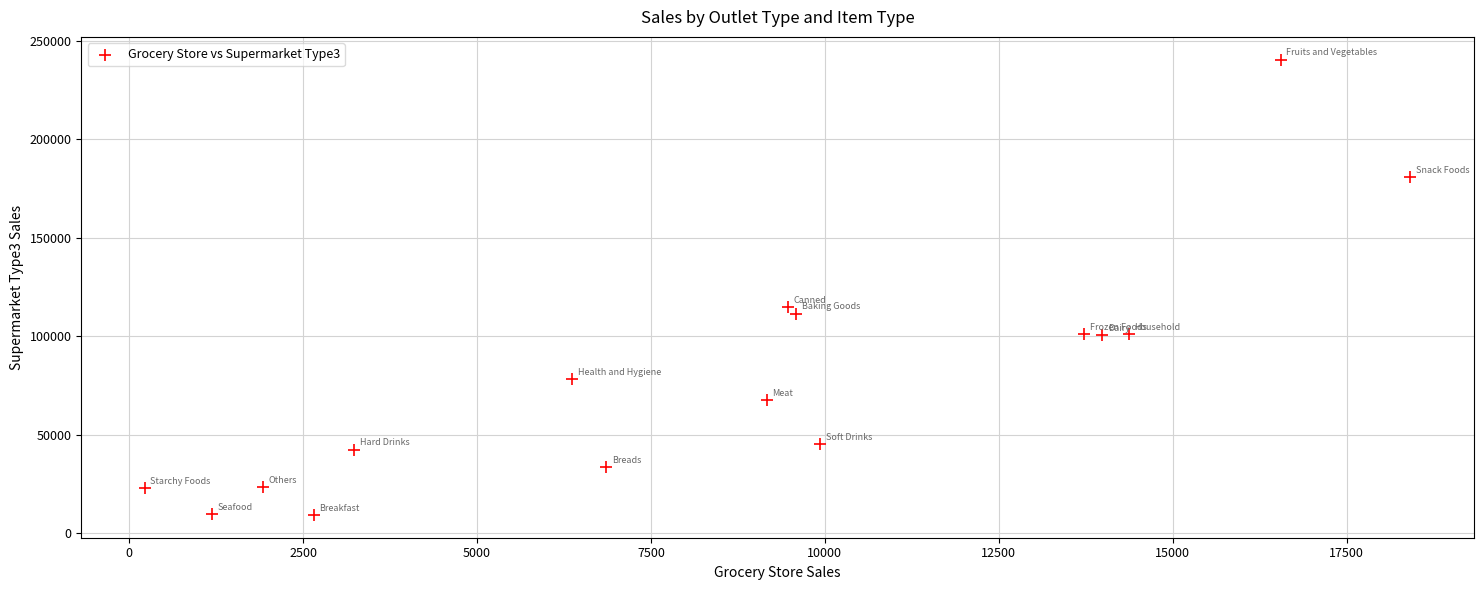

What Y value in the scatter plot is closest to 124850?

114848.5